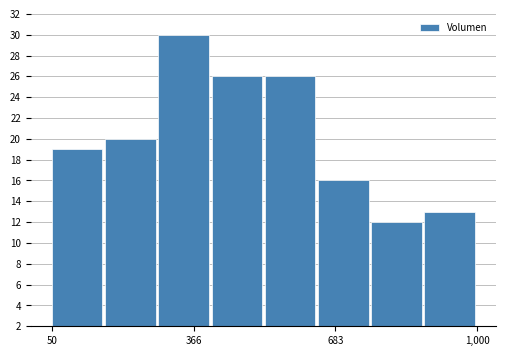

Around what value on the x-axis is the tallest bar? Give the approximate position of its centre, as read against the axis.

350